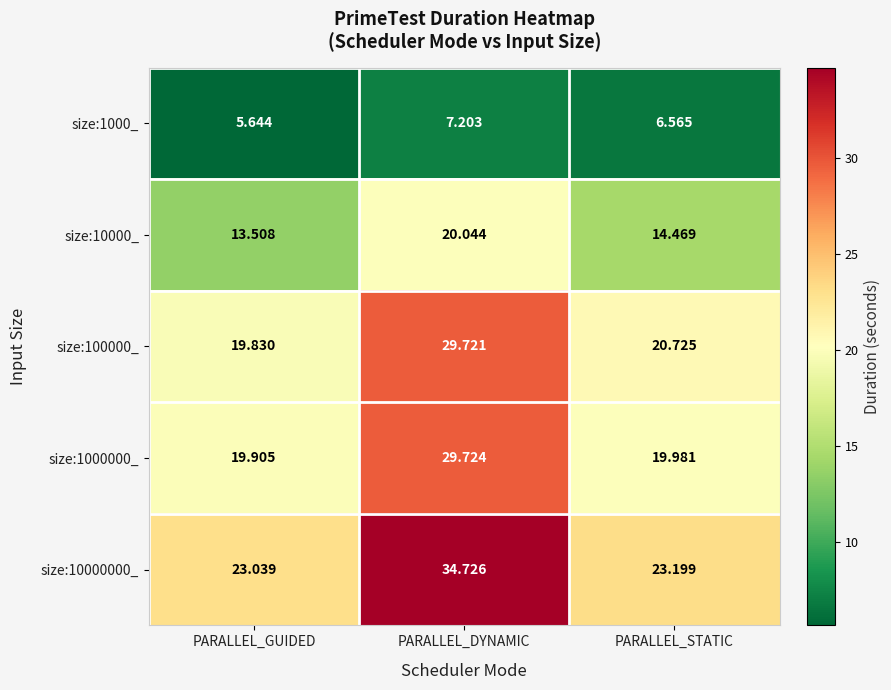

Rank the categories by size:10000_ value from lowest to highest.

PARALLEL_GUIDED, PARALLEL_STATIC, PARALLEL_DYNAMIC